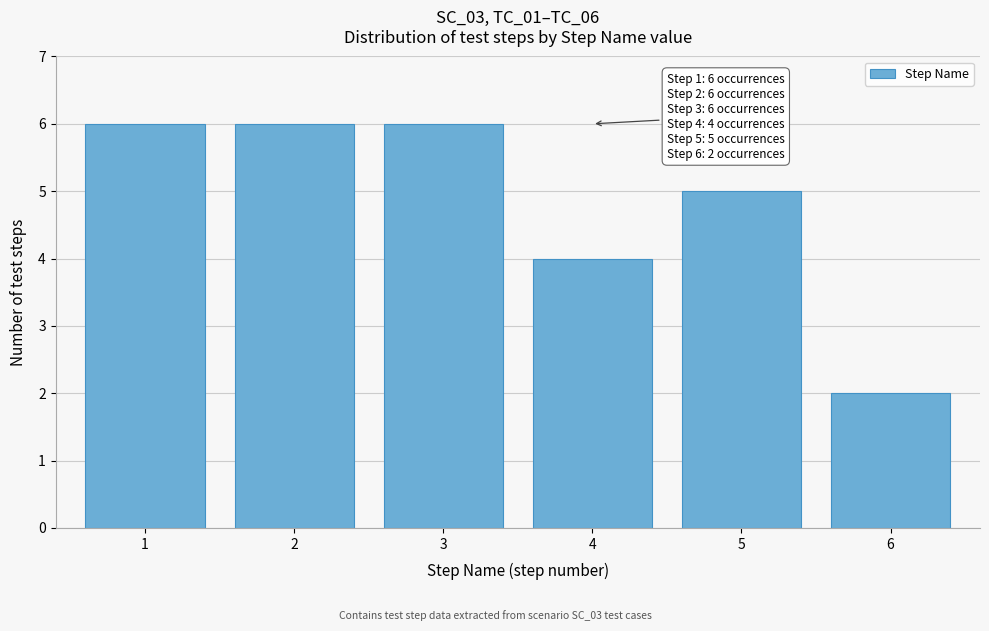

Reading left to right, what are all the values shown in this chart?

1=6	2=6	3=6	4=4	5=5	6=2